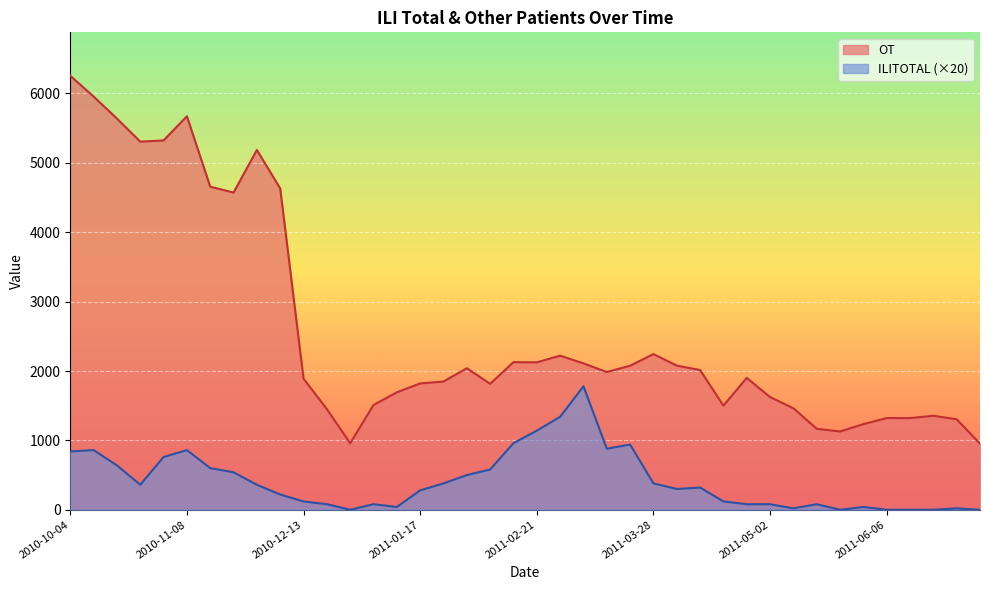

Does the chart display data point markers on the line(s)?

No